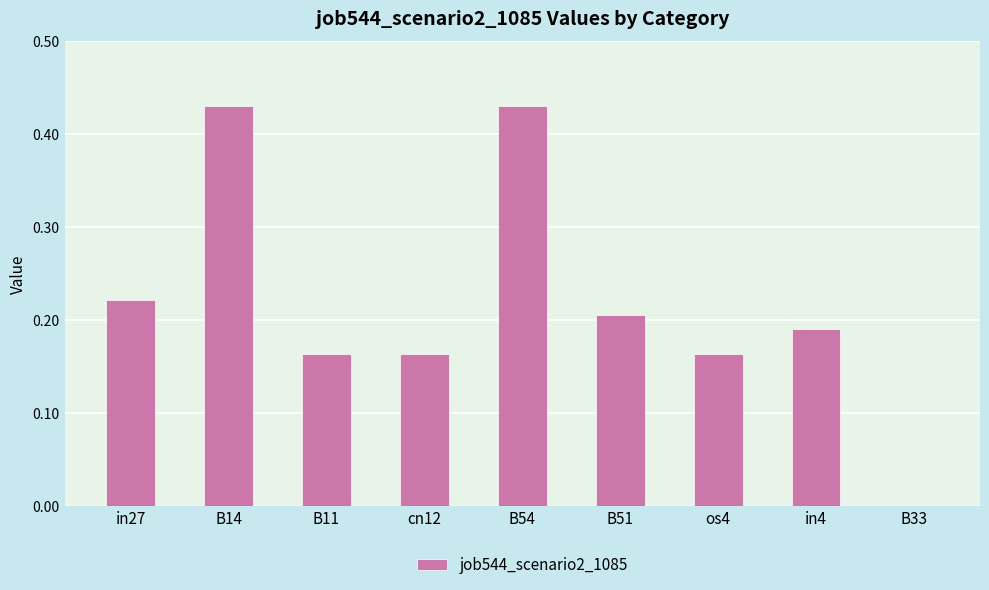

What is the sum of the values at B11 and B14?

0.6